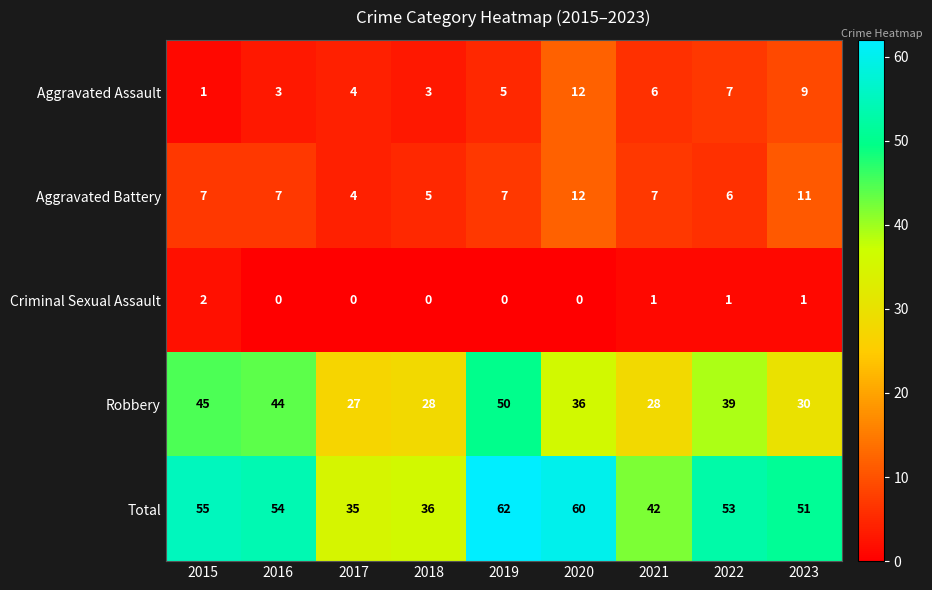

At which label does Aggravated Assault reach its peak?

2020